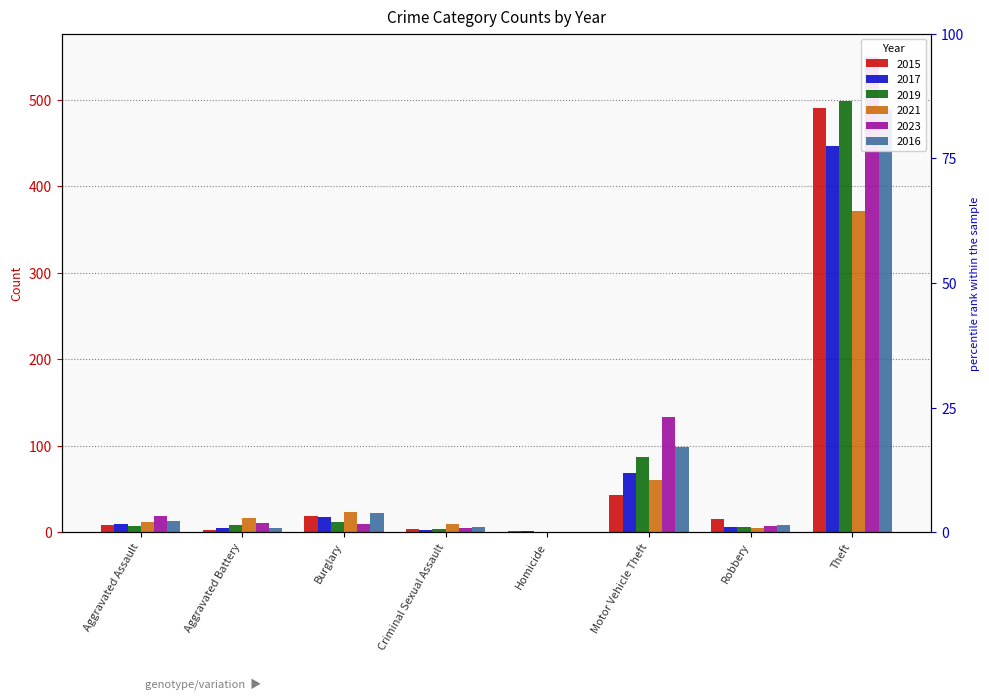

Which series has the largest total across all categories?

2023